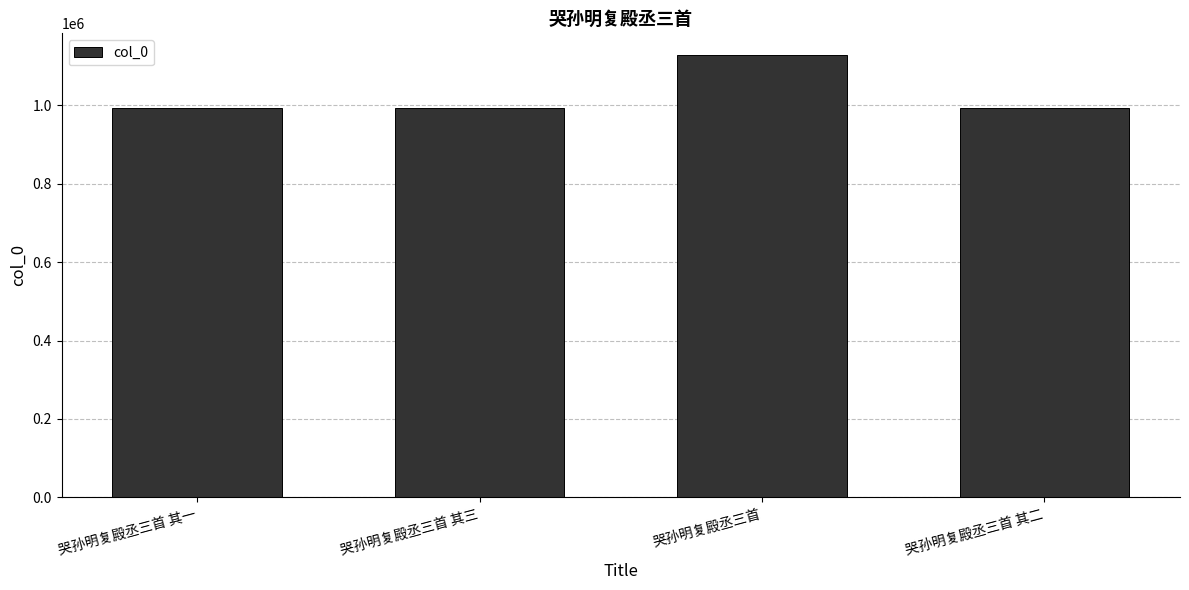

Does the chart contain any negative values?

No